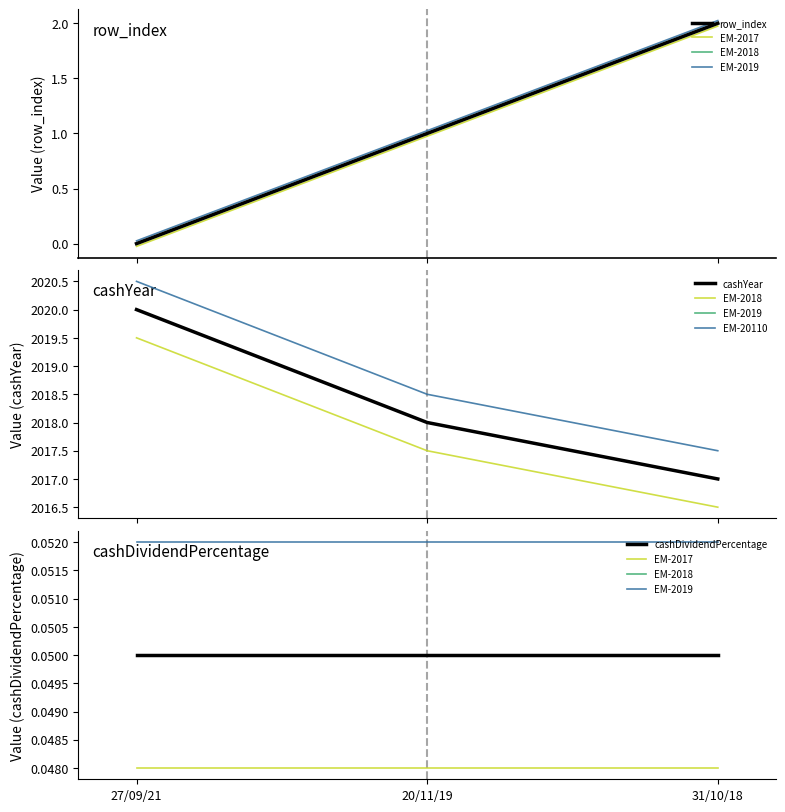

At which label does cashYear first exceed 2018?

27/09/21